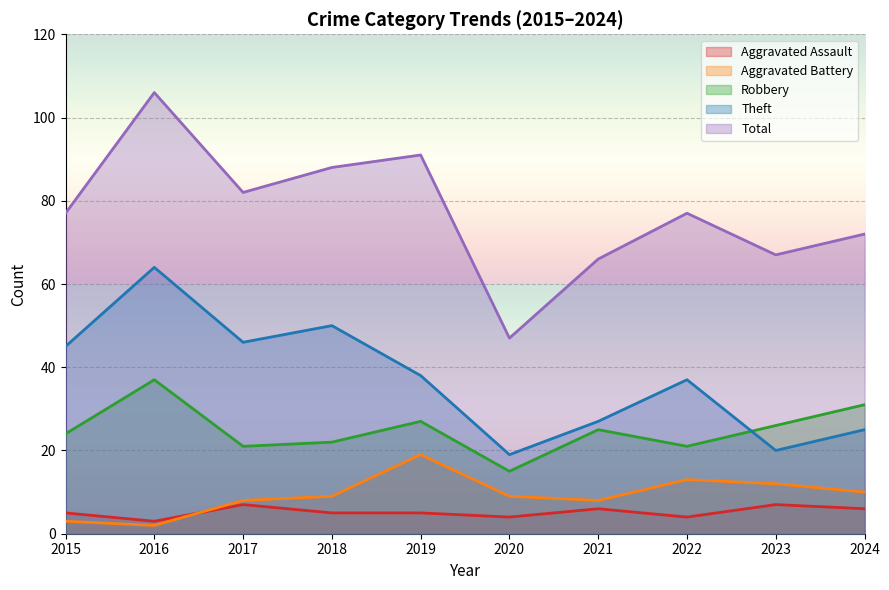

At which category does Robbery reach its first local peak?

2016